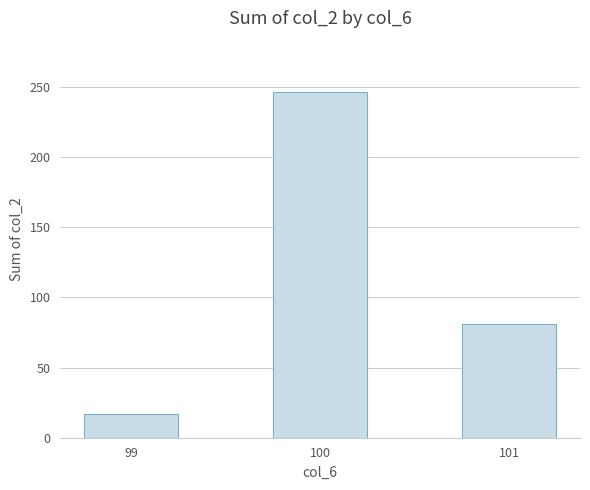

Read the value at 101.

81